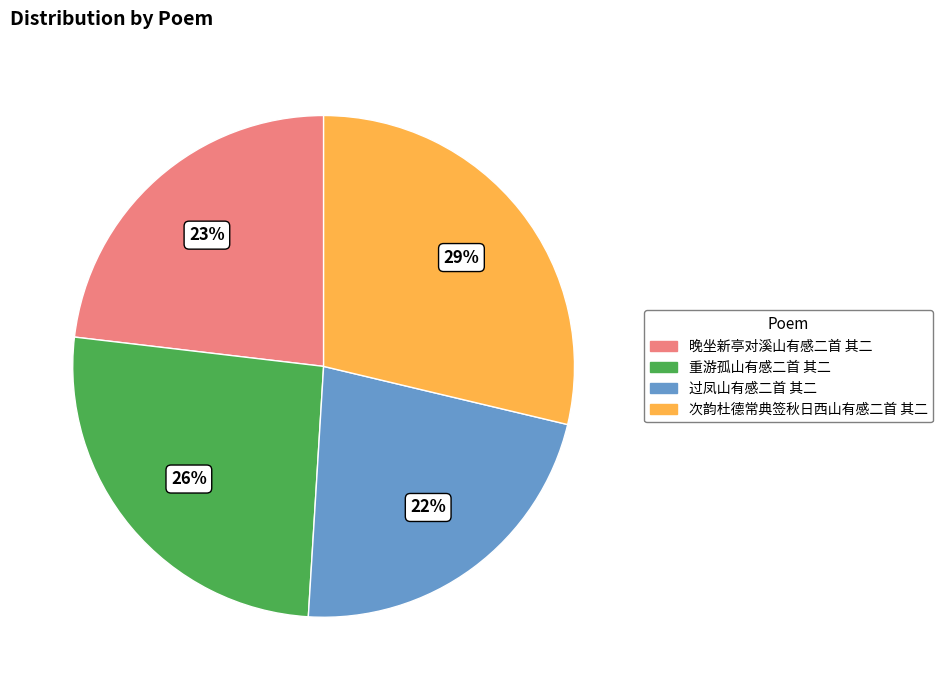

What is the ratio of the value at 重游孤山有感二首 其二 to the value at 过凤山有感二首 其二?

1.2